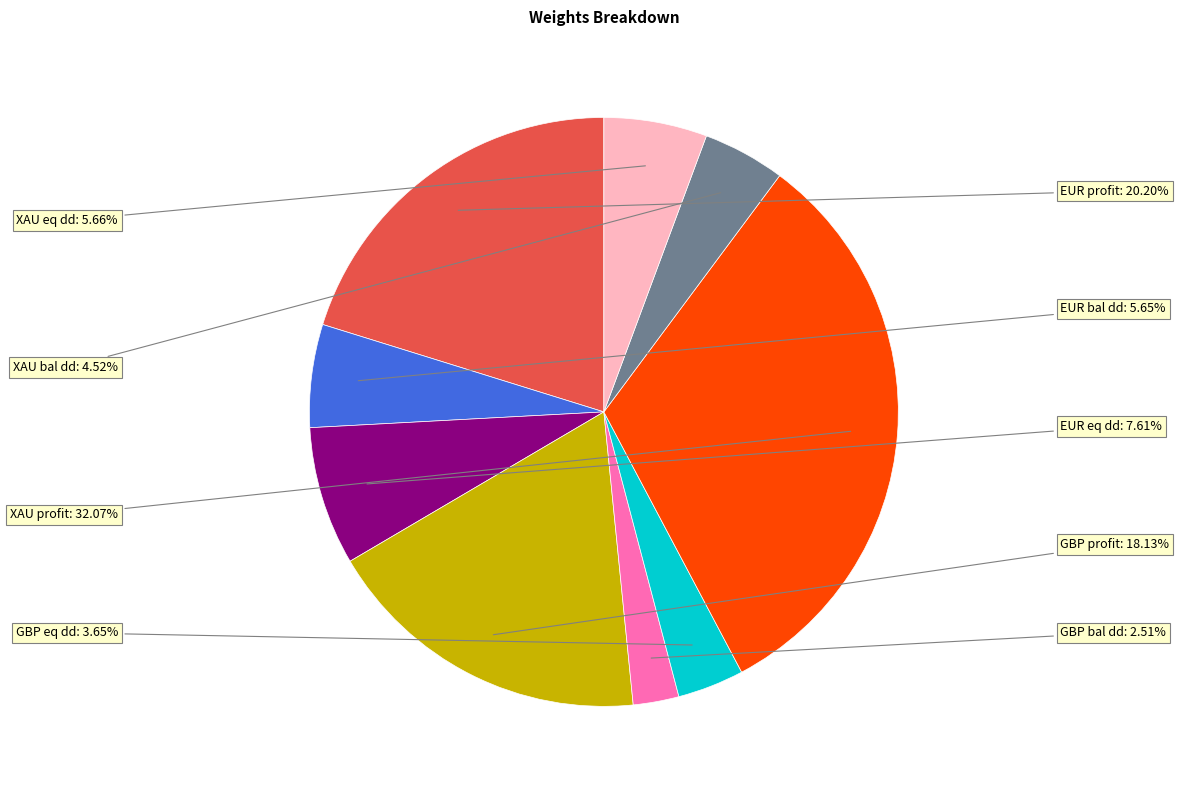

Does XAU profit represent more than half of the total?

No